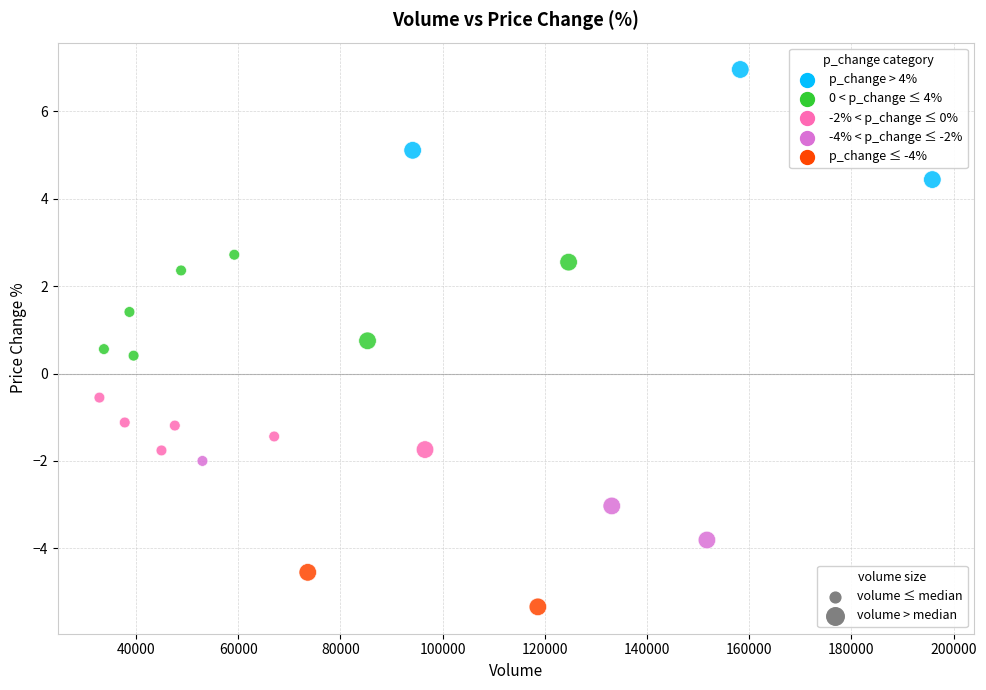

What is the range of Y values (max minus min)?

12.3